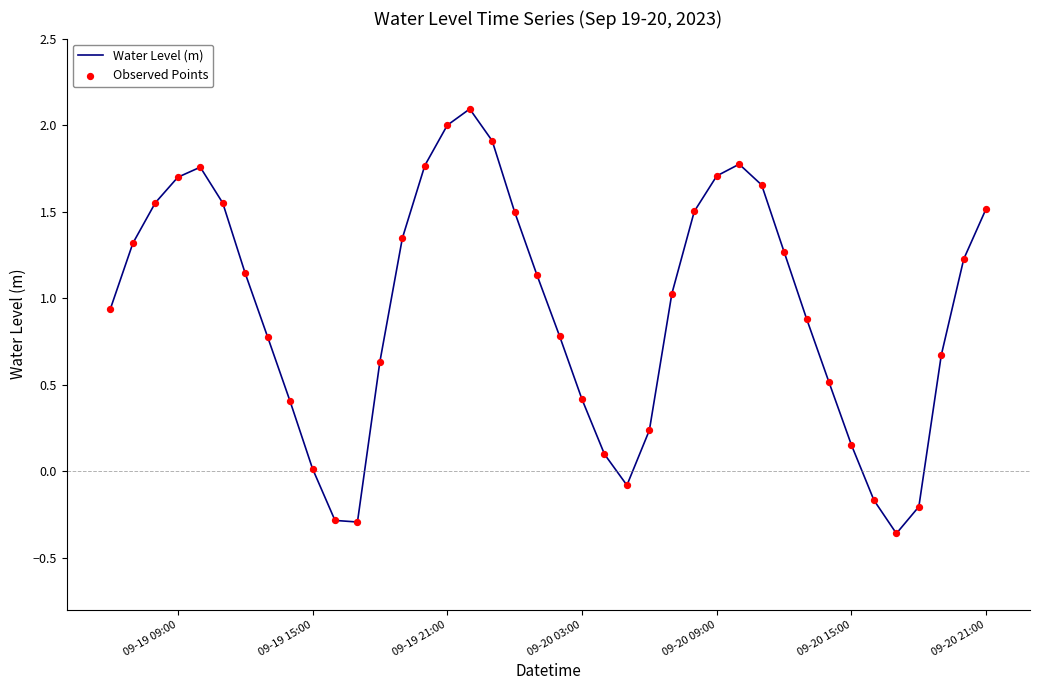

What is the difference between the maximum and minimum values?

2.5